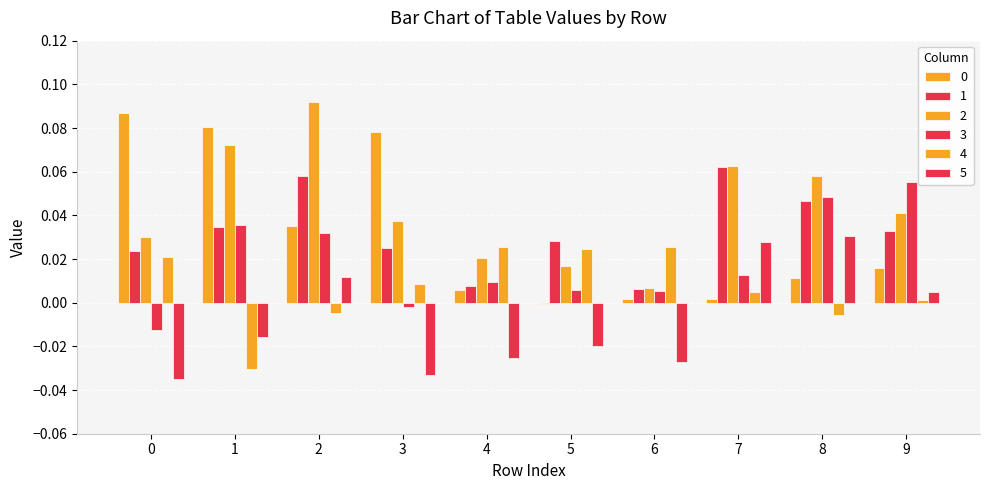

How many values in 4 are below zero?

3